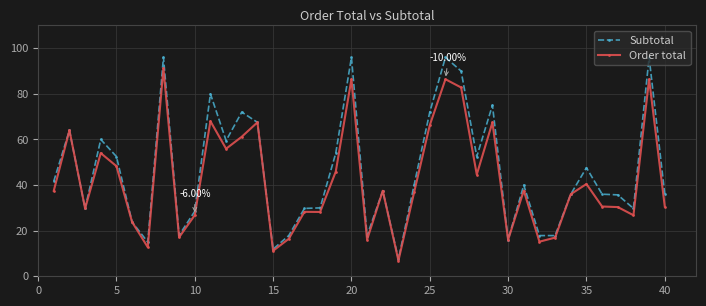

List the series in order of their peak value, lowest first.

Order total, Subtotal